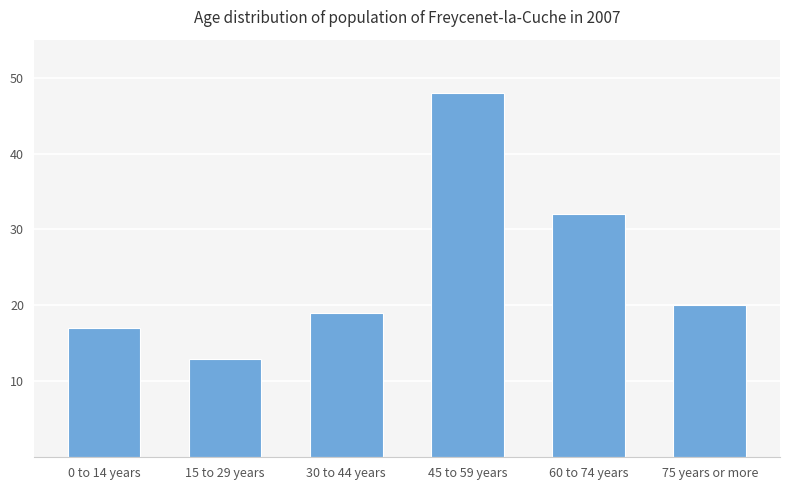

Rank the categories by value from highest to lowest.

45 to 59 years, 60 to 74 years, 75 years or more, 30 to 44 years, 0 to 14 years, 15 to 29 years